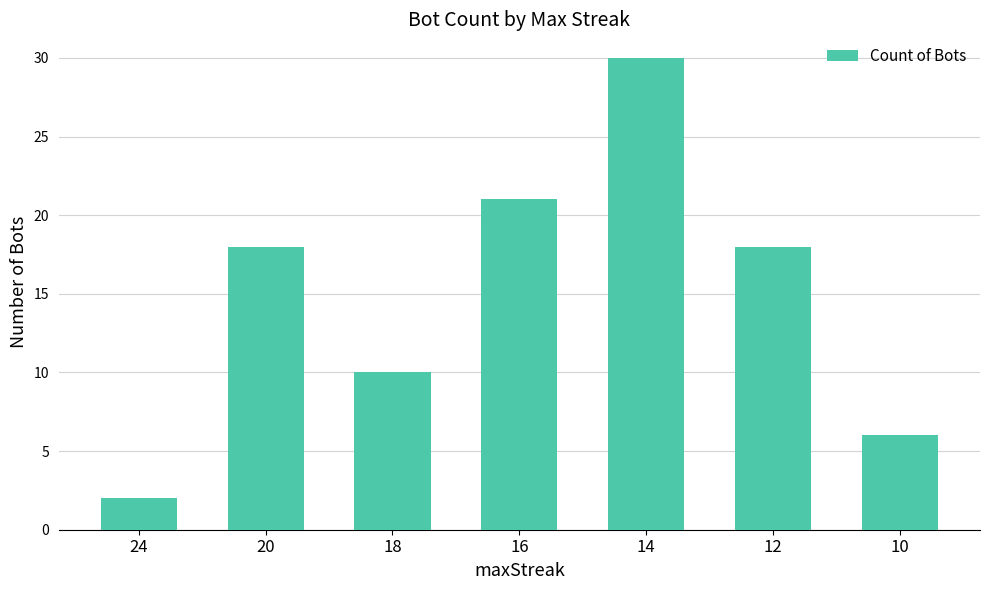

At which category does the chart reach its minimum across all series?

24